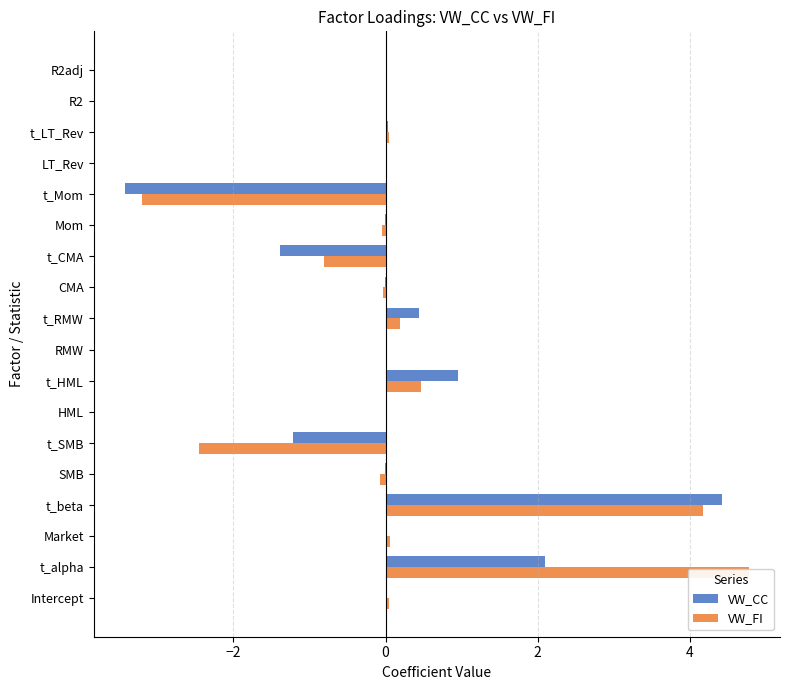

Rank the series at t_beta from lowest to highest value.

VW_FI, VW_CC